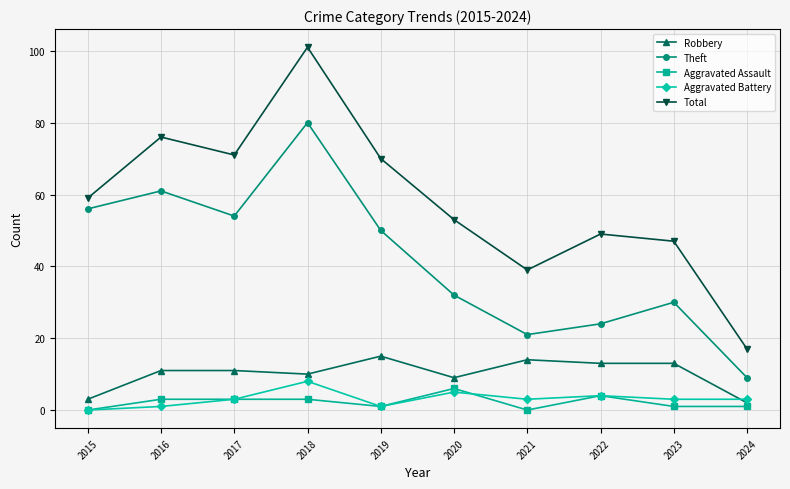

True or false: Total has more than 2 interior local peaks.

True